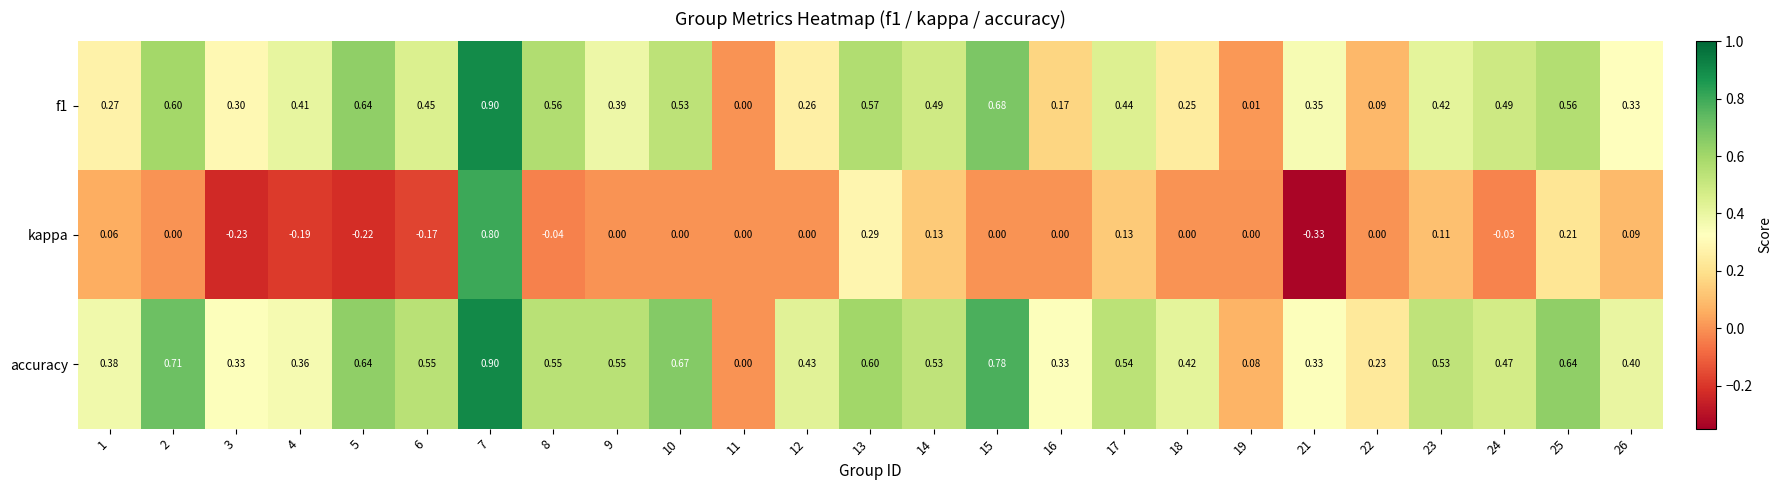

How many distinct data groups are displayed?

3